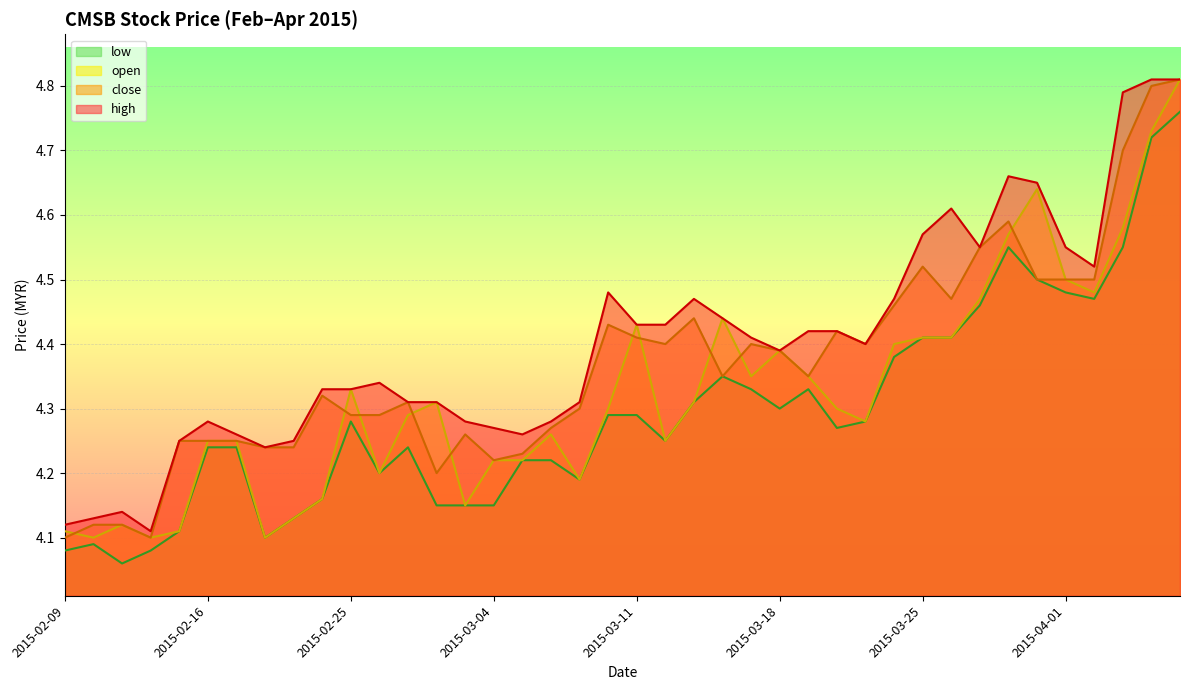

At which label is open closest to 4?

2015-02-10